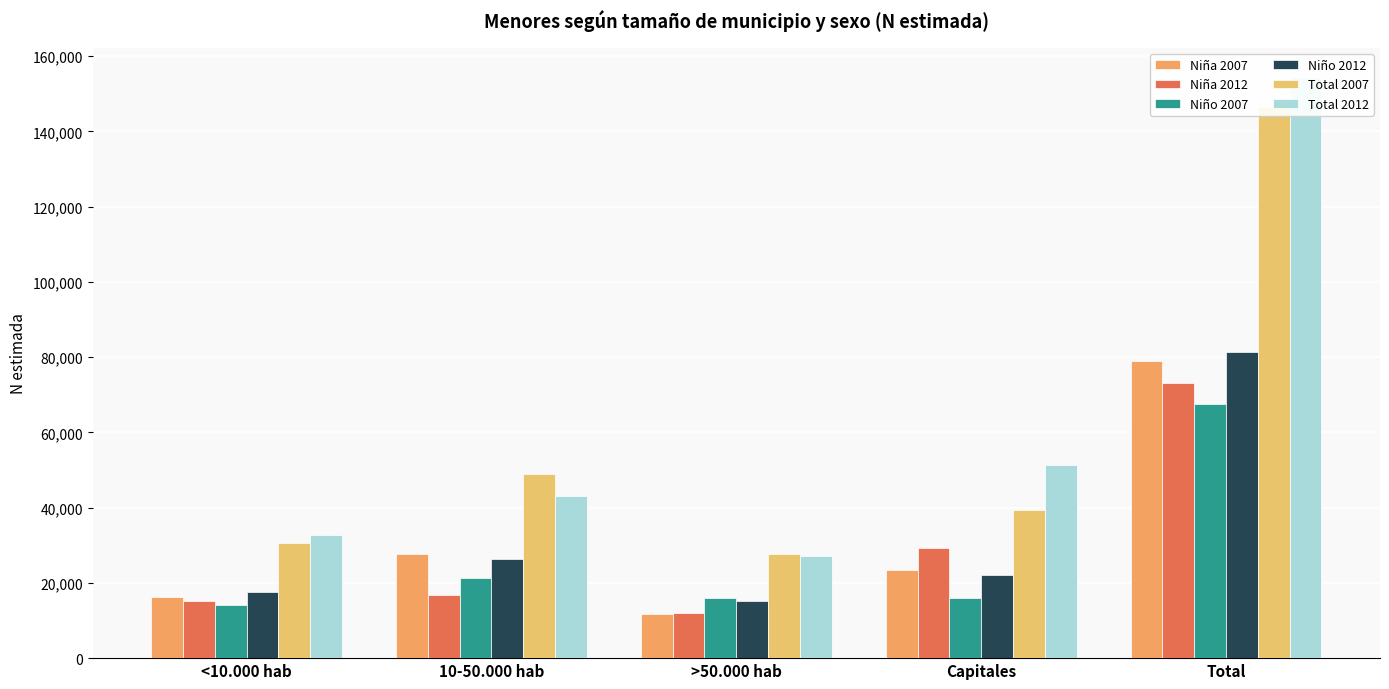

What position from the left is >50.000 hab?

3